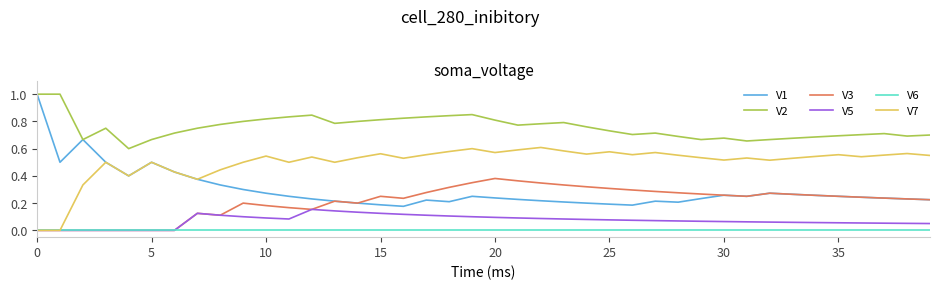

True or false: V2 and V3 cross at least once.

False